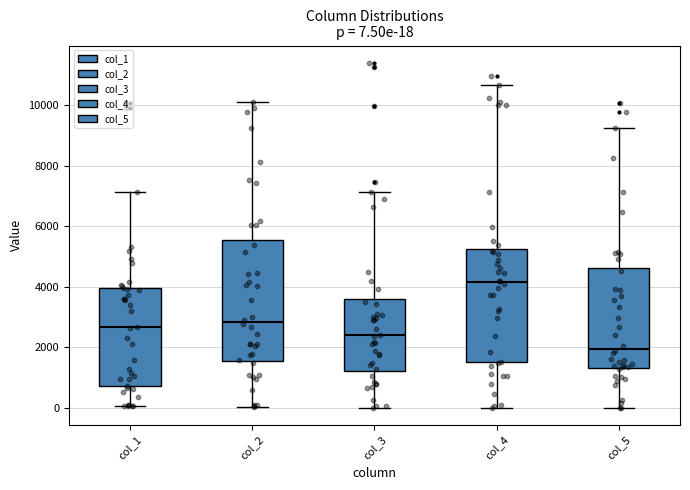

Which box's median line is the lowest?

col_5